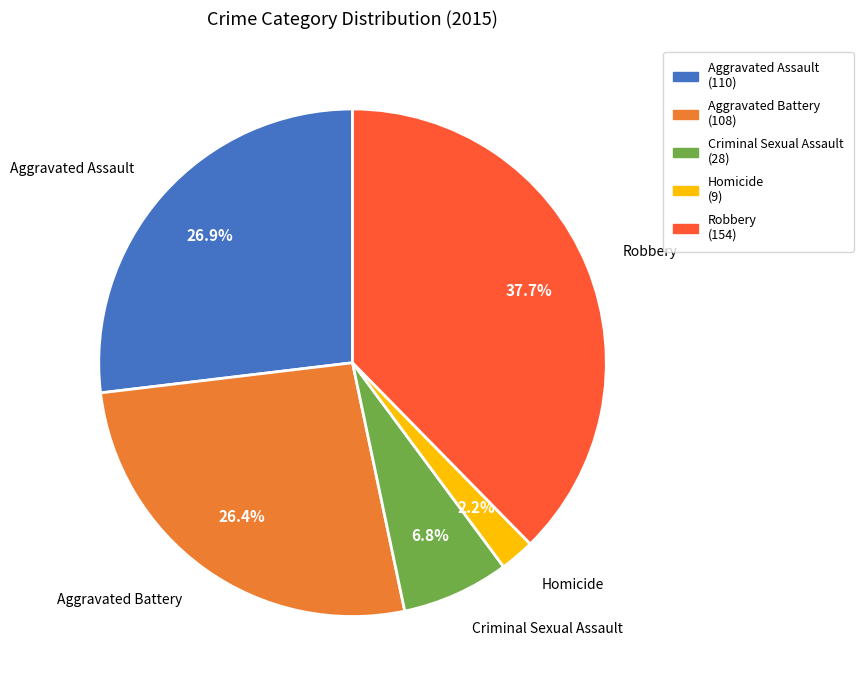

What is the ratio of the value at Homicide to the value at Aggravated Assault?

0.1